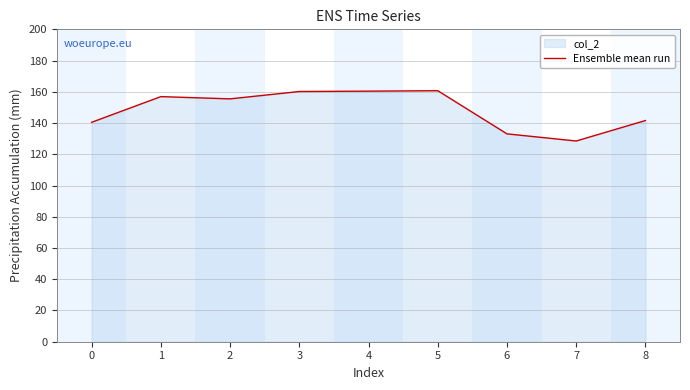

What is the maximum value shown in the chart?

160.7